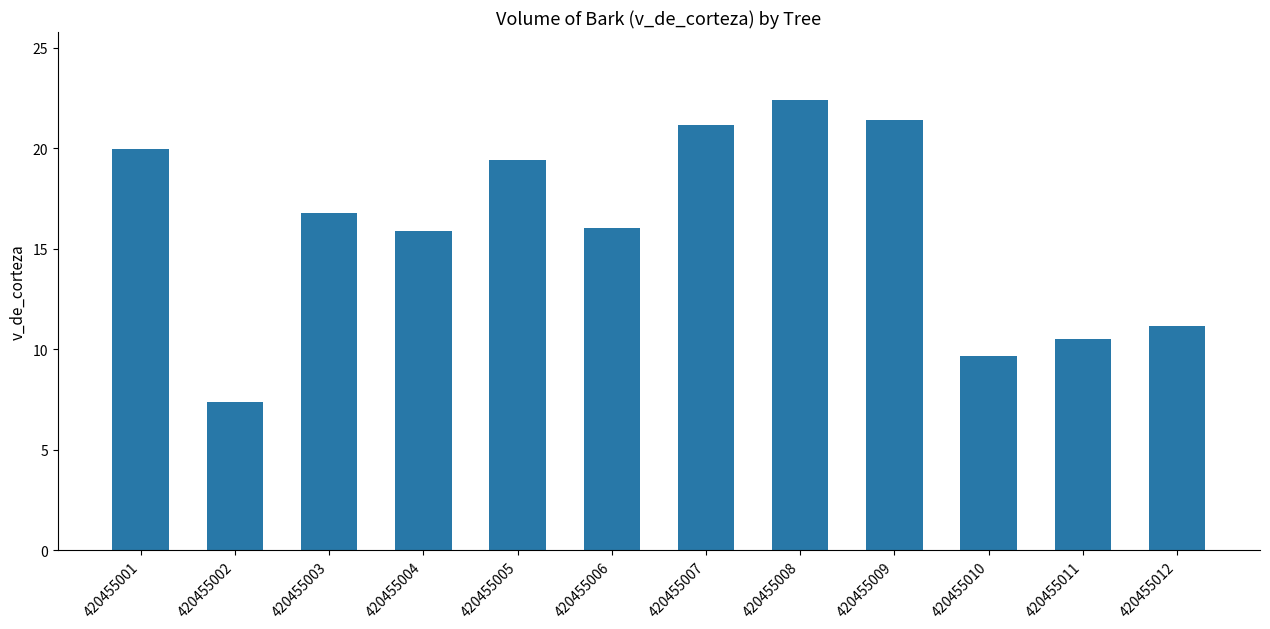

What is the ratio of the value at 420455004 to the value at 420455010?

1.6